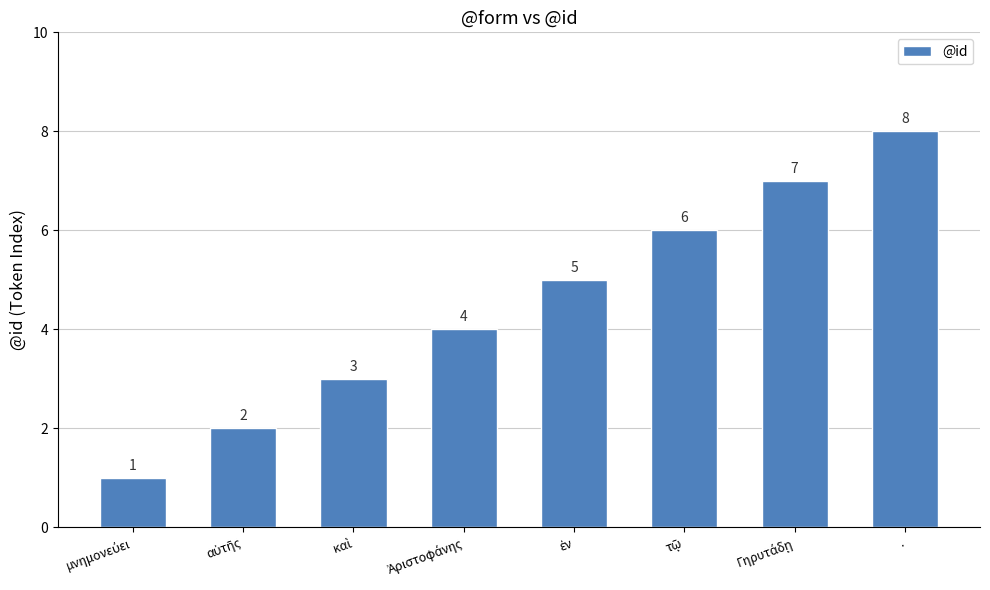

Is it true that the value at . is 8?

True